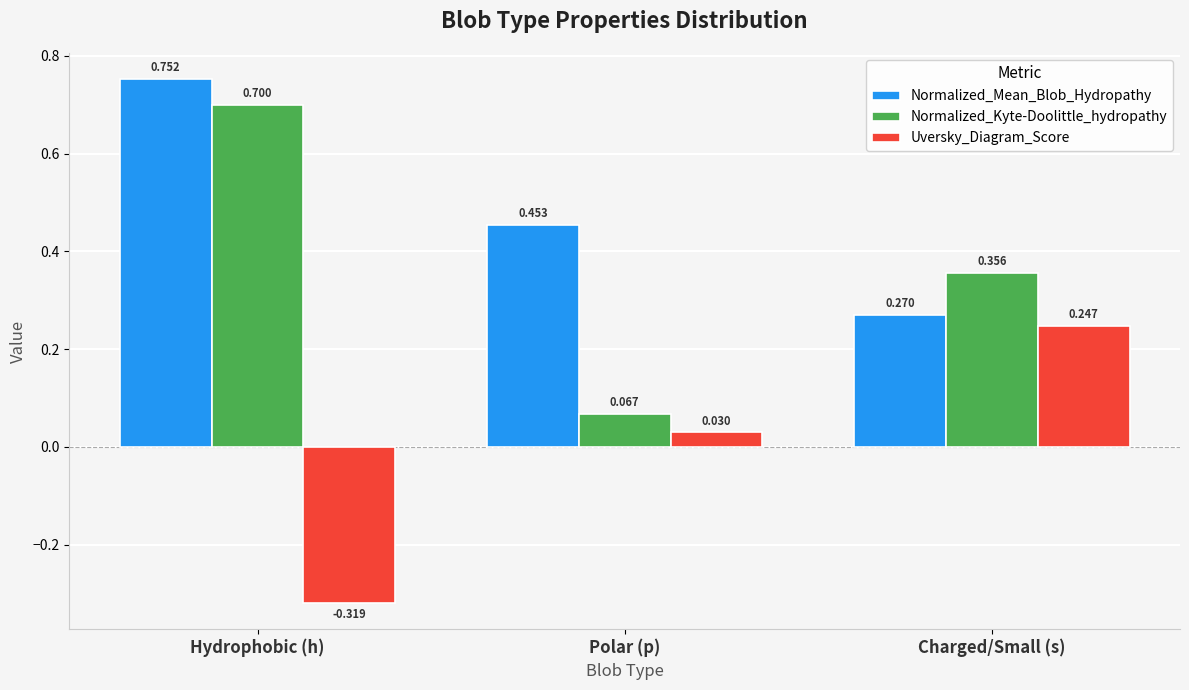

Where is Normalized_Mean_Blob_Hydropathy nearest to the value 0?

Charged/Small (s)